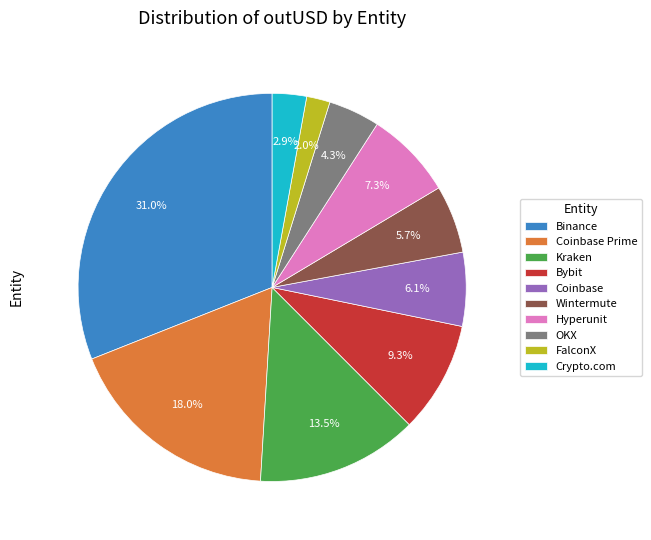

Is there a majority slice in this chart?

No